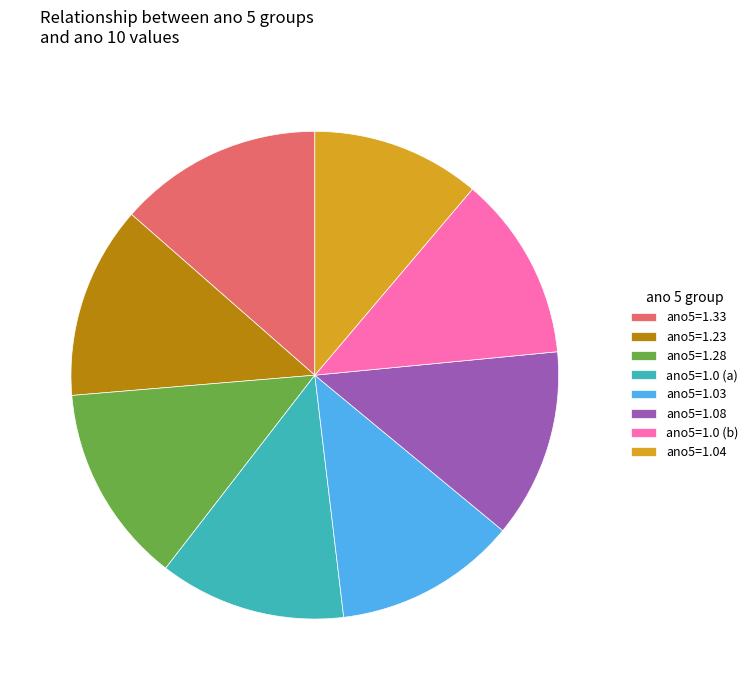

Does ano5=1.23 account for over 50% of the chart?

No